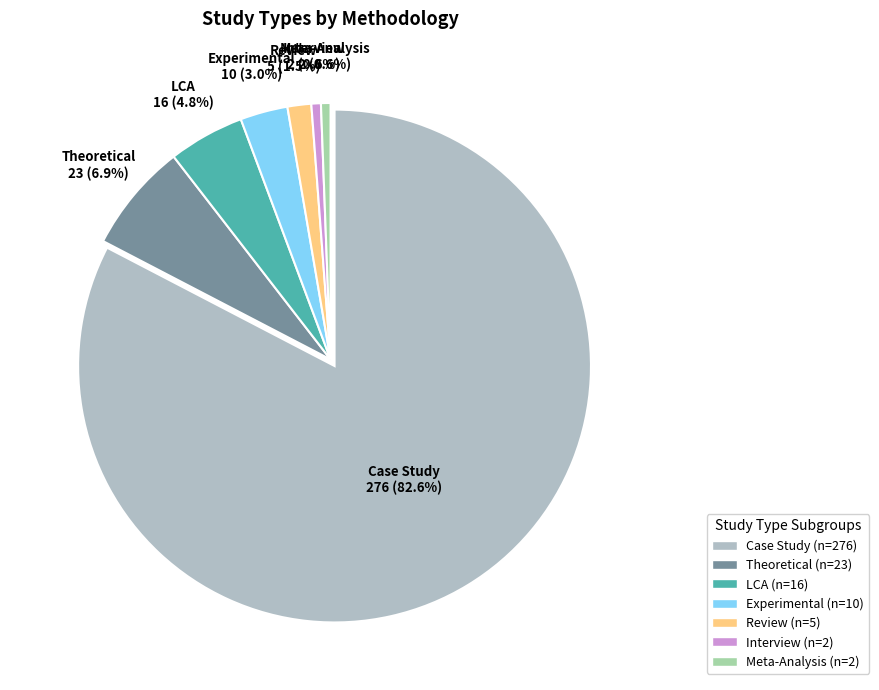

Which slice is the largest?

Case Study